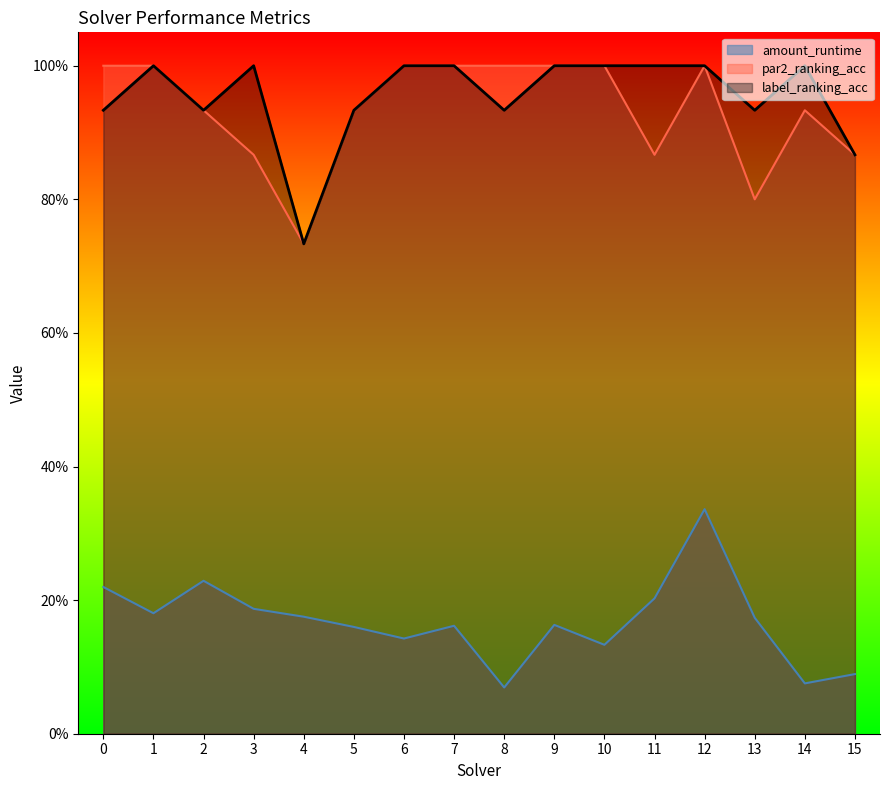

Which has a higher value, 12 or 4?

12